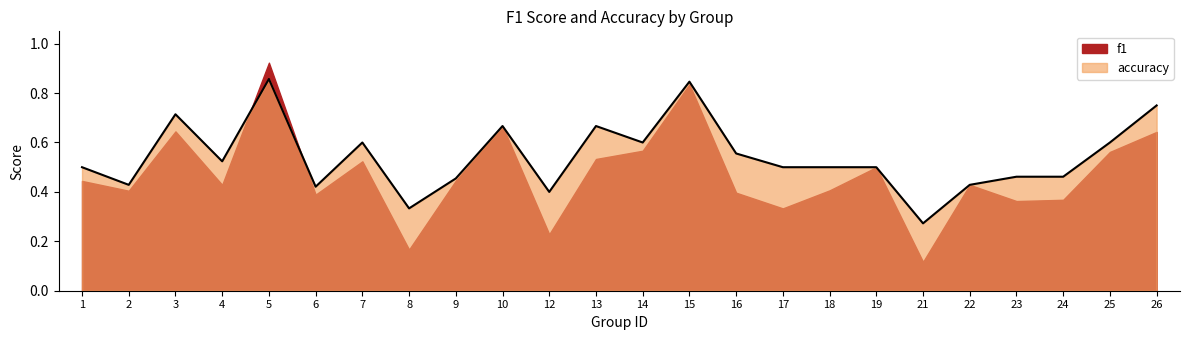

How many values are between 0 and 1?

24